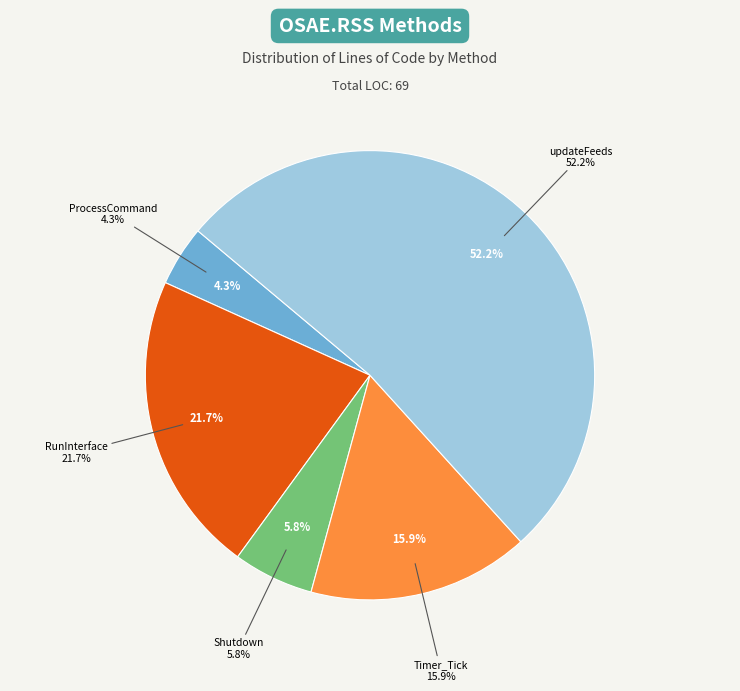

What is the ratio of the value at Timer_Tick to the value at Shutdown?

2.8